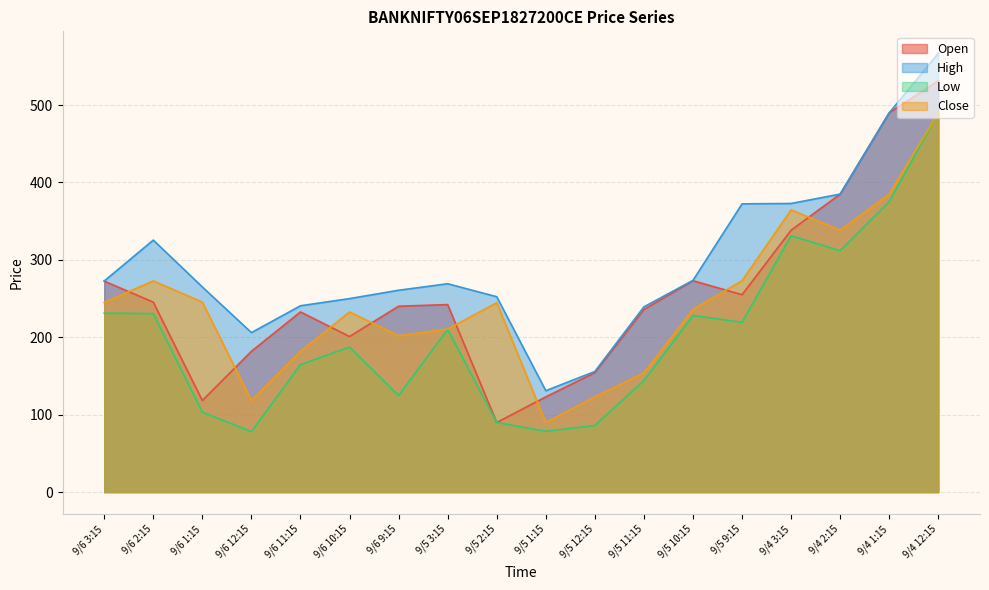

The value of Low at 9/6 10:15 is 187.4. True or false?

True